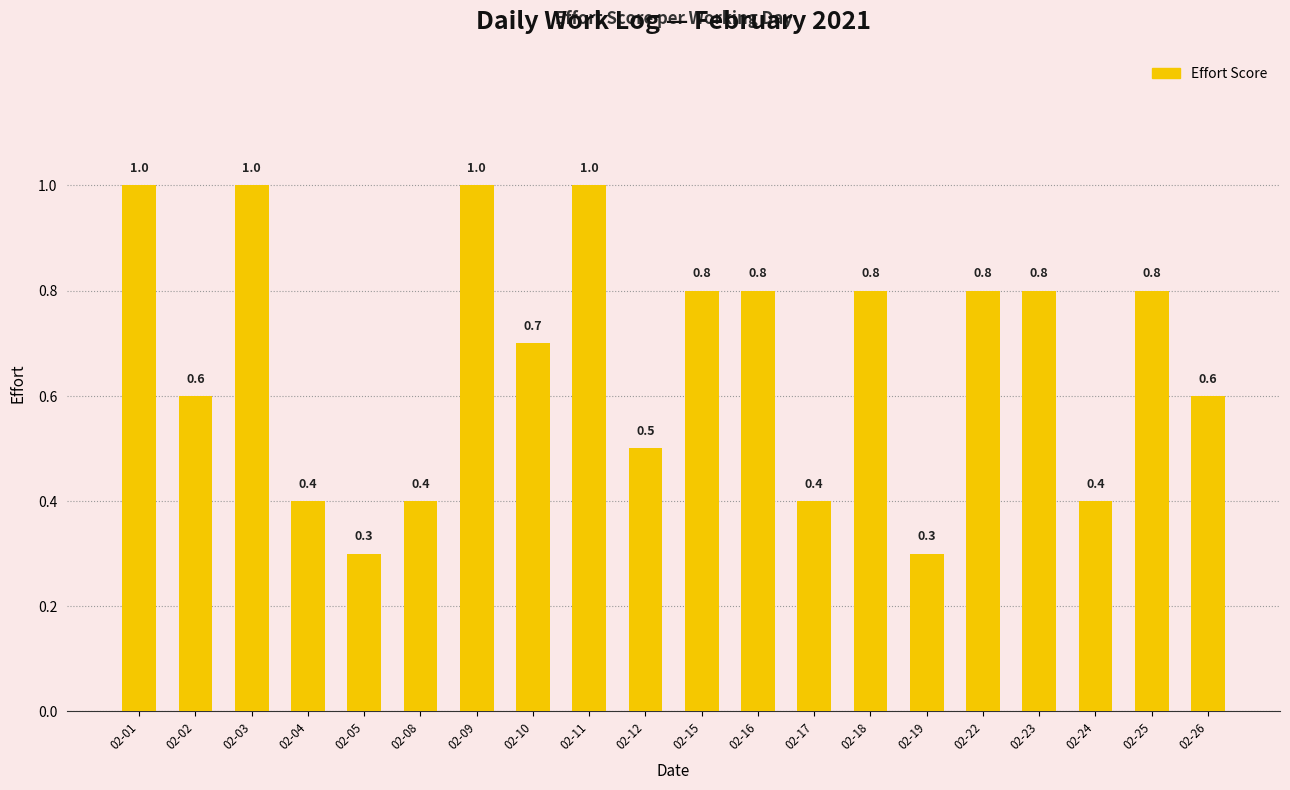

What is the difference between the maximum and minimum values?

0.7